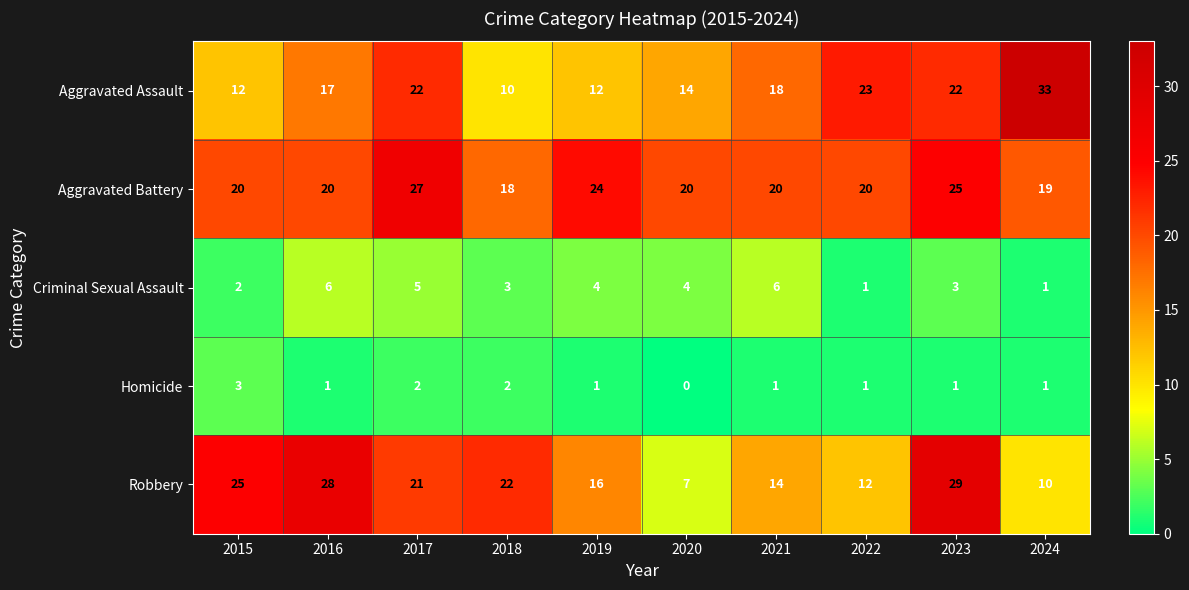

Rank the series at 2015 from lowest to highest value.

Criminal Sexual Assault, Homicide, Aggravated Assault, Aggravated Battery, Robbery